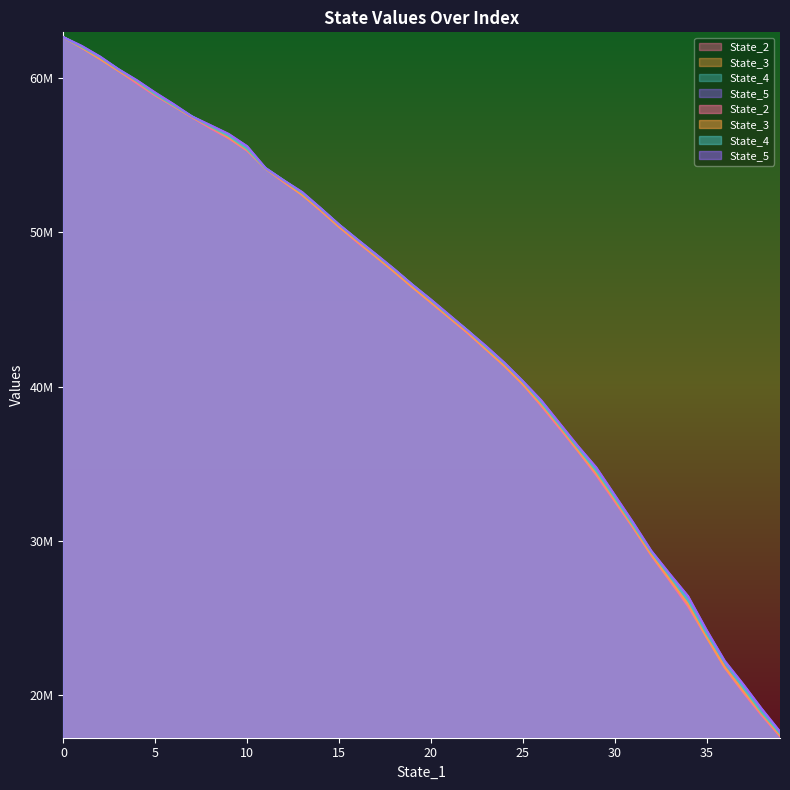

How many distinct data groups are displayed?

4